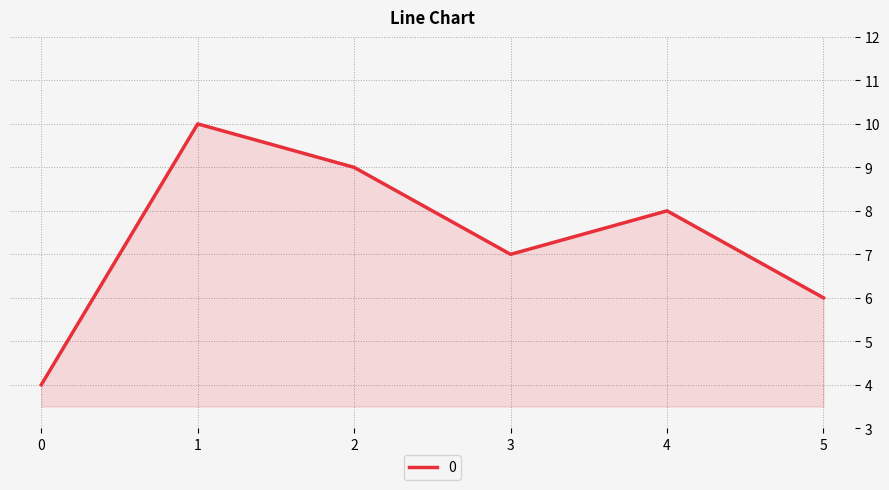

Which has a higher value, 2 or 1?

1